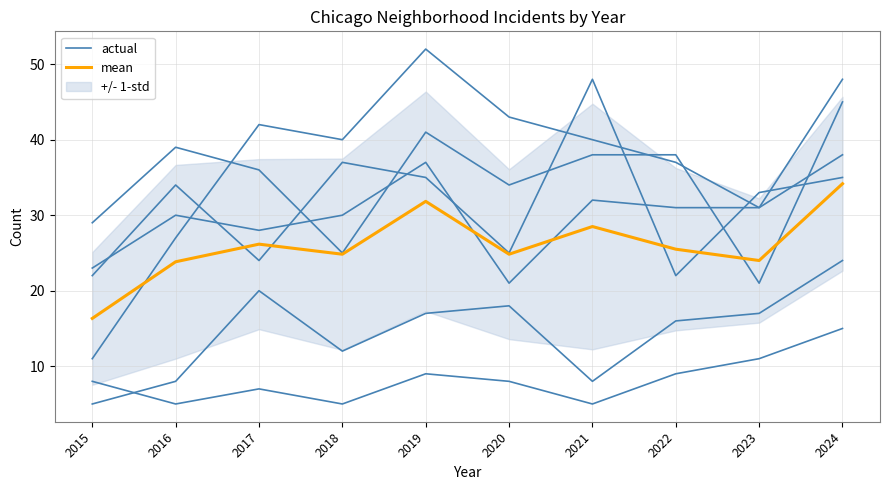

How many times do actual and mean cross each other?

4